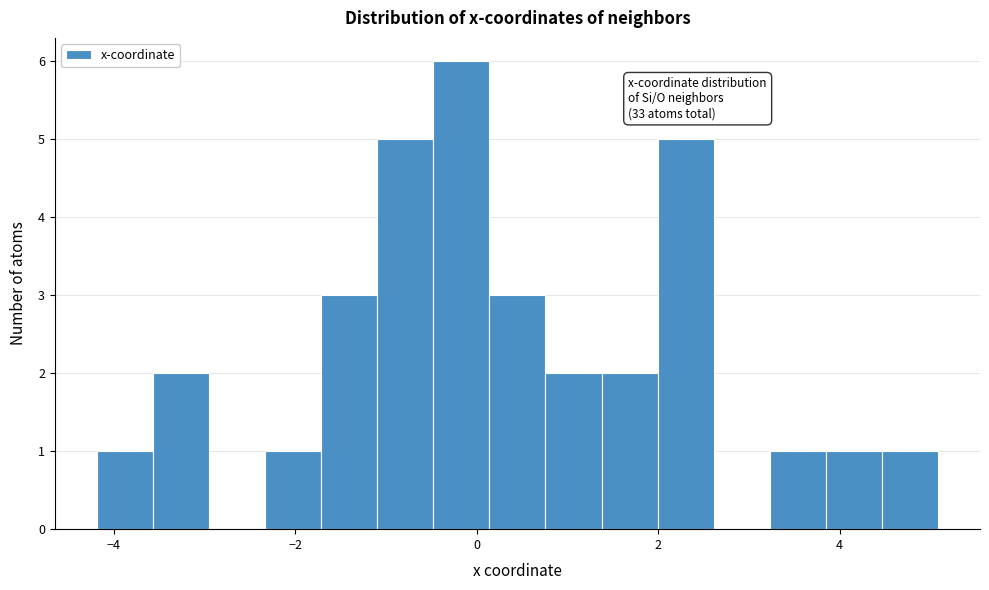

Read against the x-axis, roughly where is the centre of the tallest bar?

-0.2